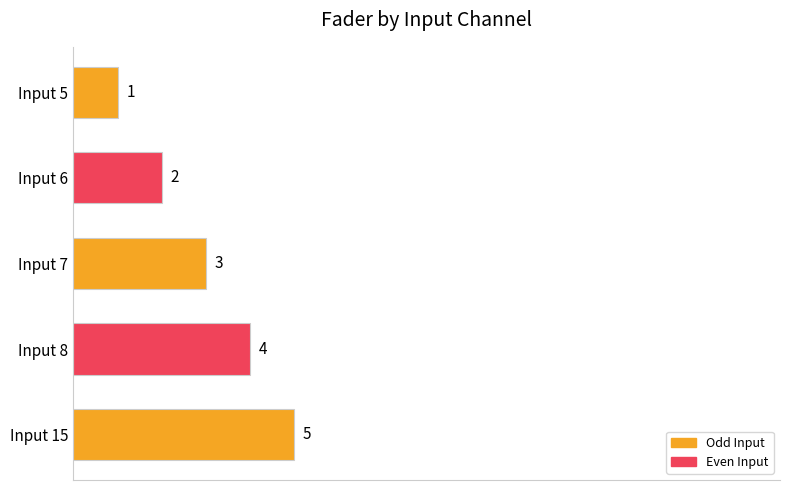

How many values are between 2 and 4?

3